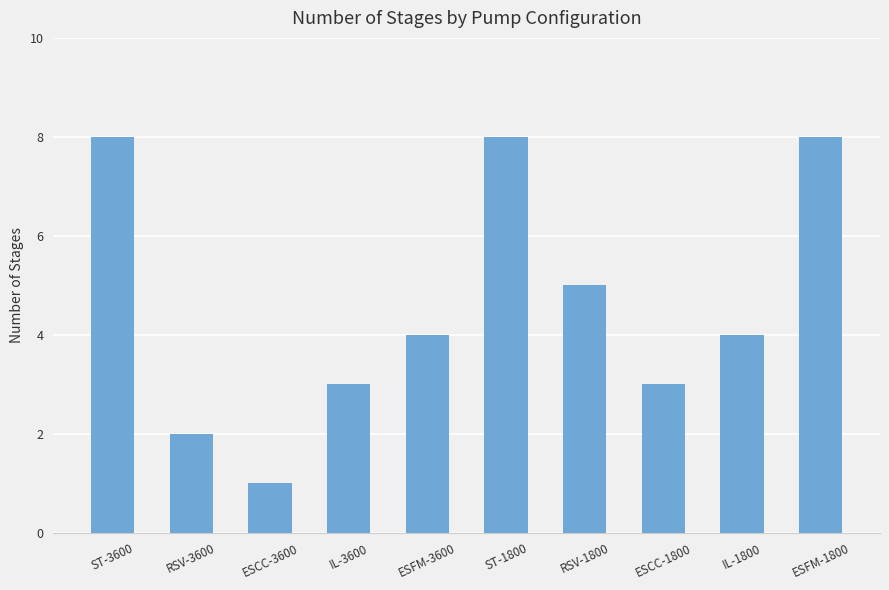

What is the sum of the values at ST-3600 and ST-1800?

16